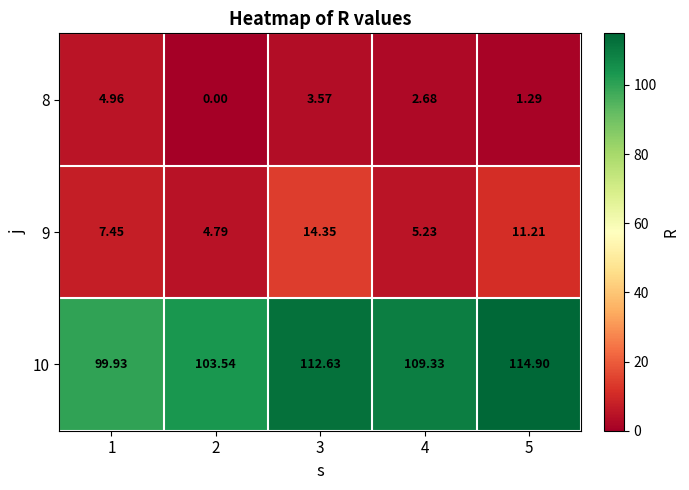

At how many categories does at least one series exceed 38?

5